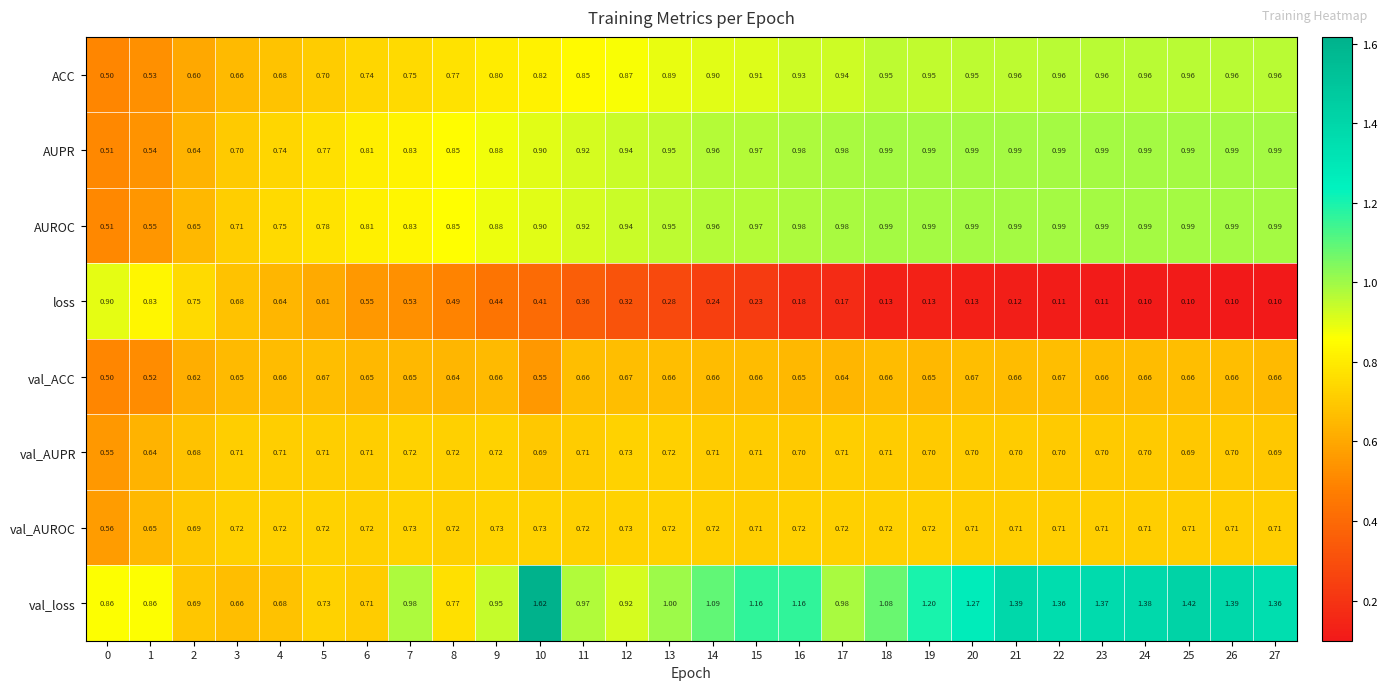

Between 2 and 10, which series saw the biggest shift?

val_loss